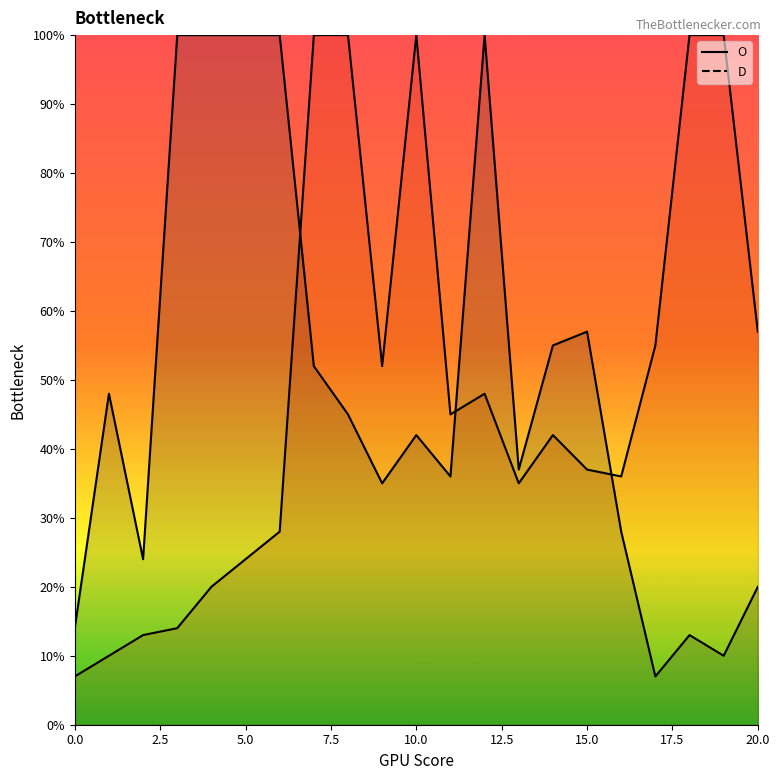

What is the value of the O point at the 20th from the left?

100